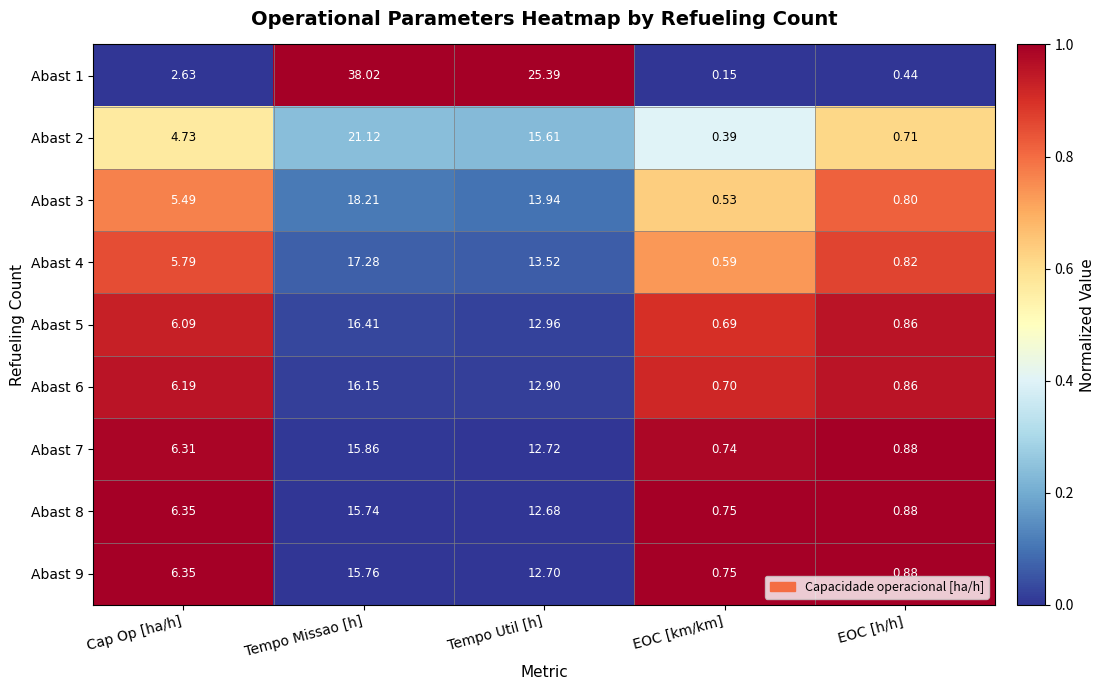

At which category is the sum across all series the highest?

Tempo Missao [h]